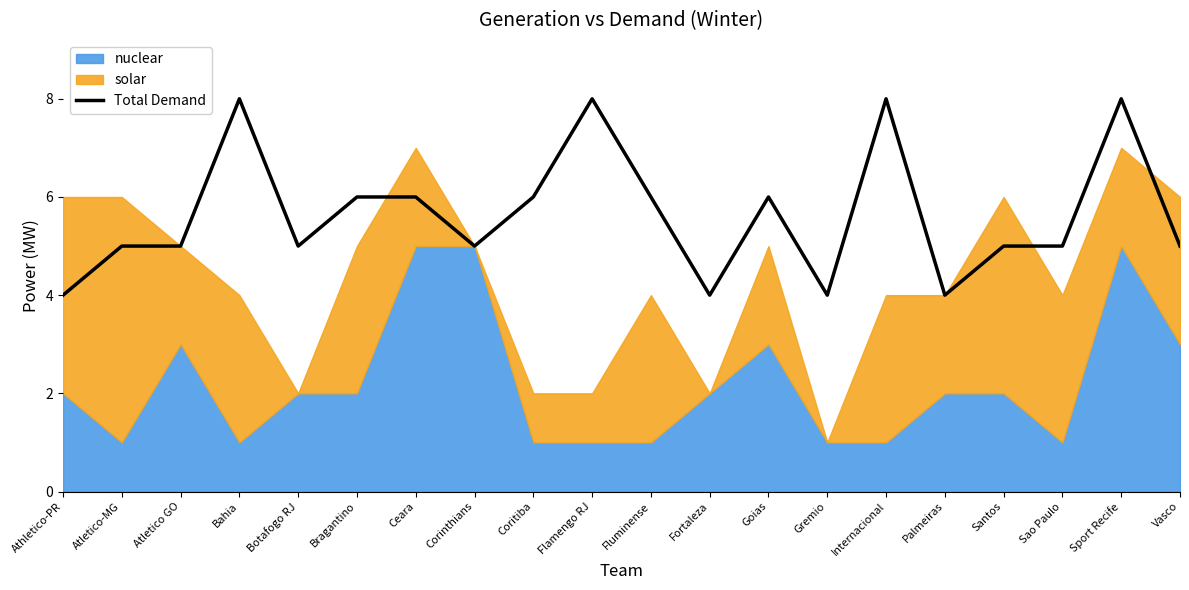

How many values are below 5?

4